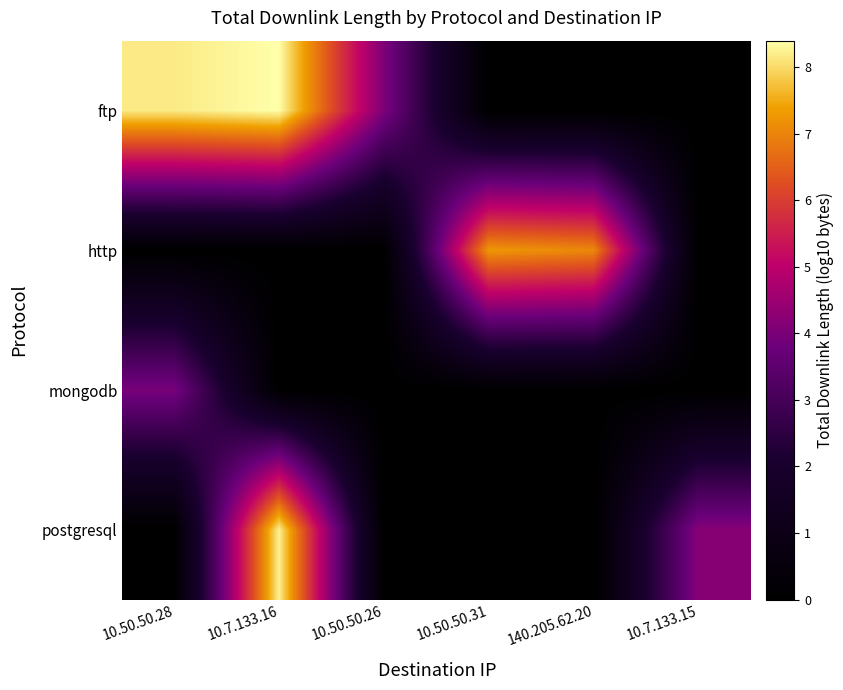

What is the total value across all series at 10.50.50.28?

12.2